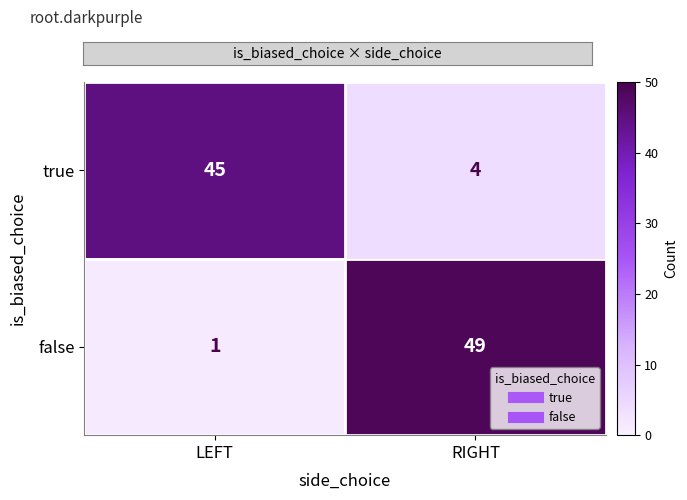

Reading left to right, extract all data points from this chart.

true: LEFT=45	RIGHT=4
false: LEFT=1	RIGHT=49